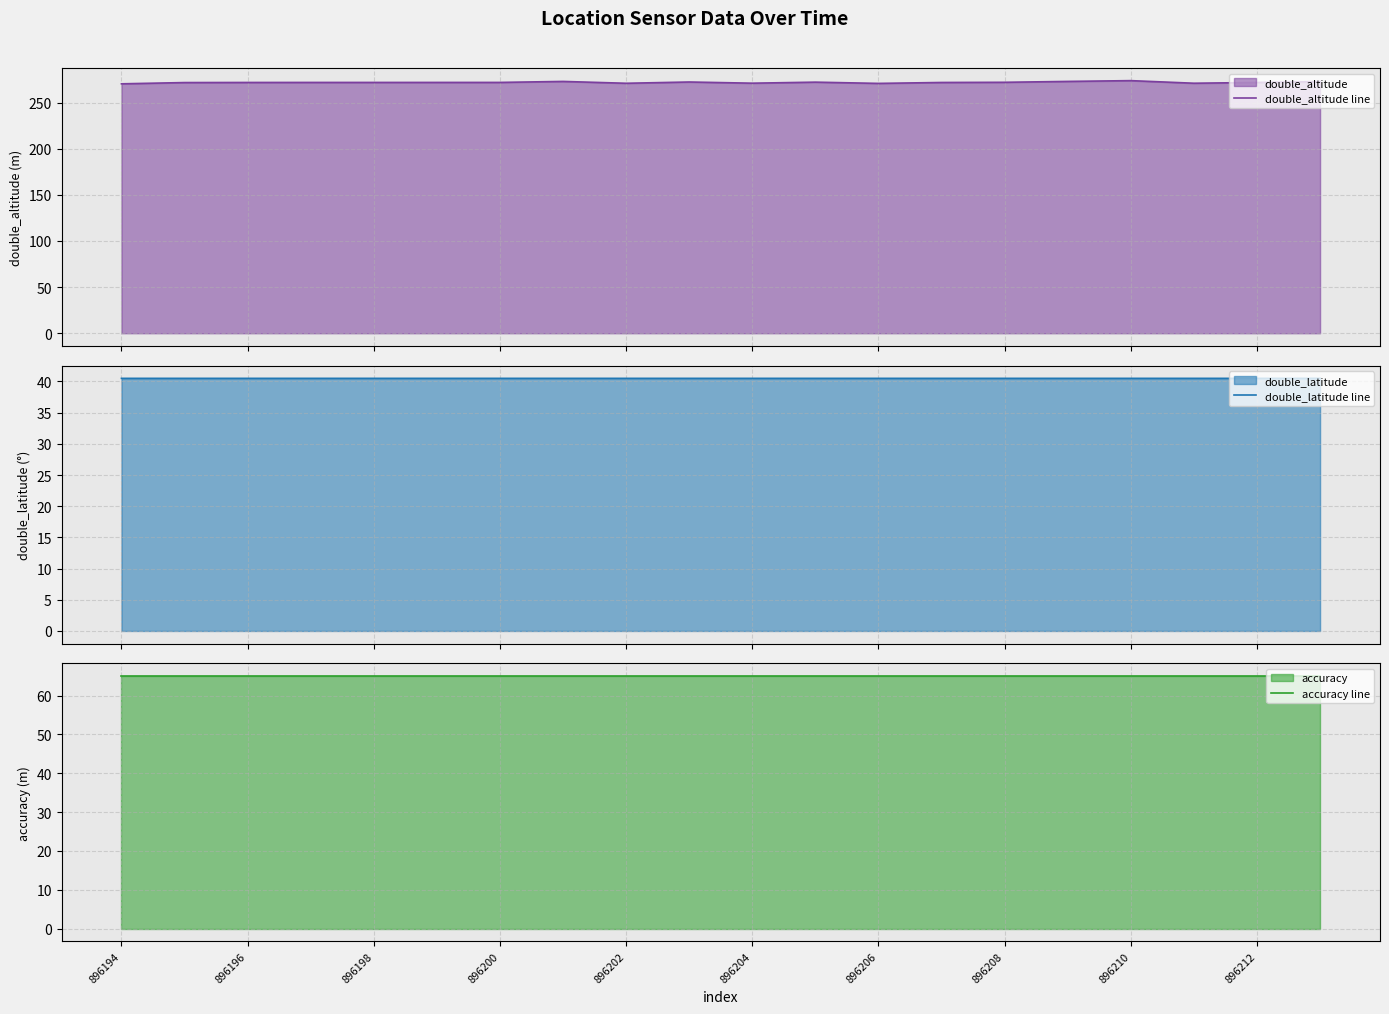

What is the greatest value displayed?

273.8